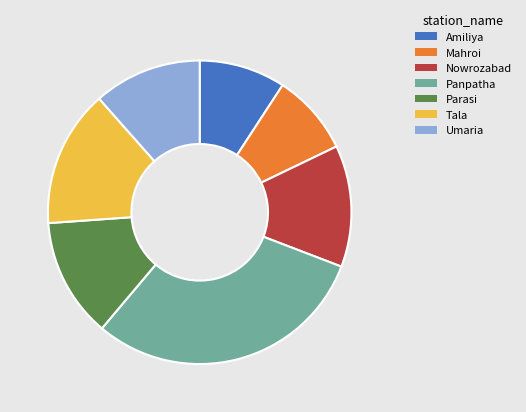

Is it true that Amiliya is 3% of the pie?

False